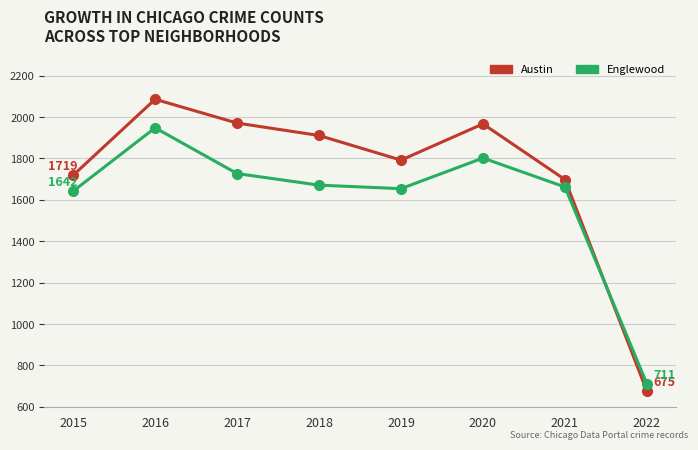

What are all the series names shown in the legend?

Austin, Englewood